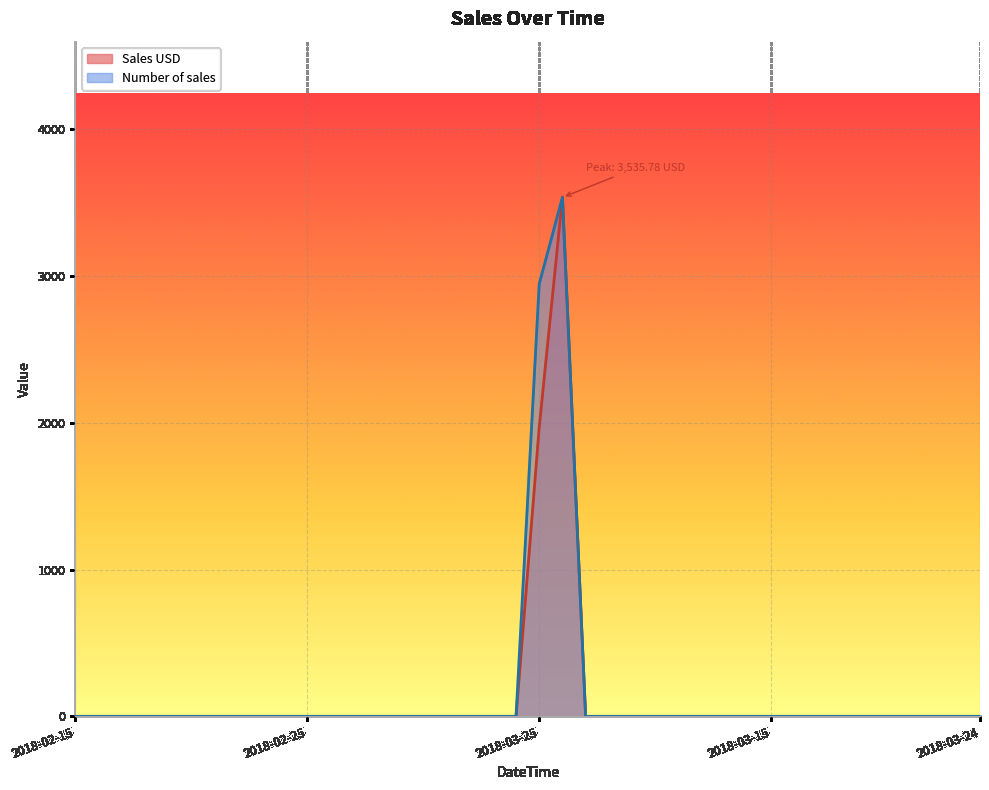

At which category does the chart reach its peak across all series?

2018-03-26